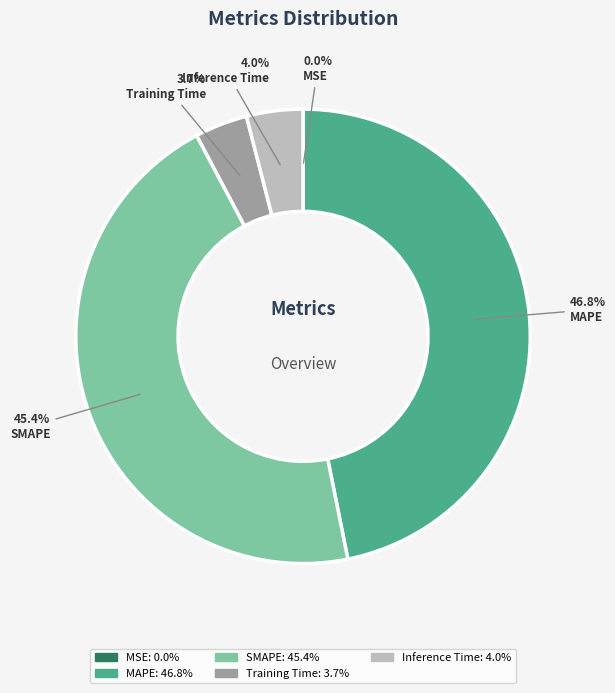

Do MAPE and SMAPE together represent more than half of the pie?

Yes